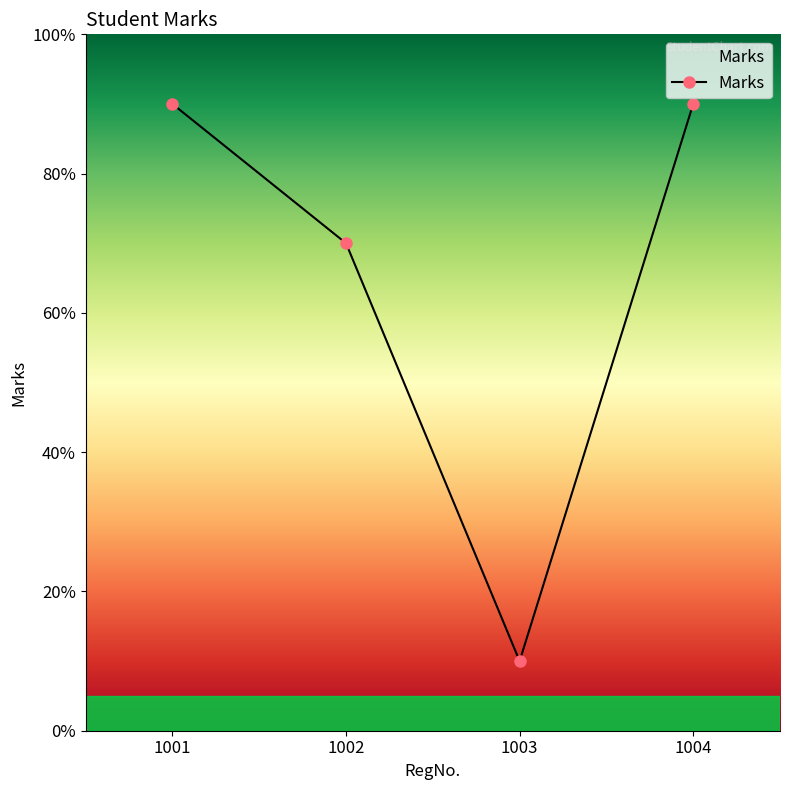

True or false: the data has more than 0 interior local peaks.

False